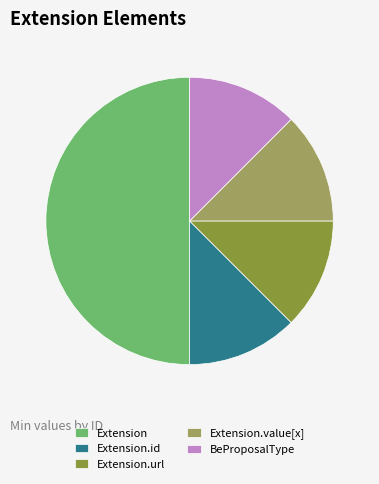

Combined, do Extension.id and Extension.url account for over 50%?

No